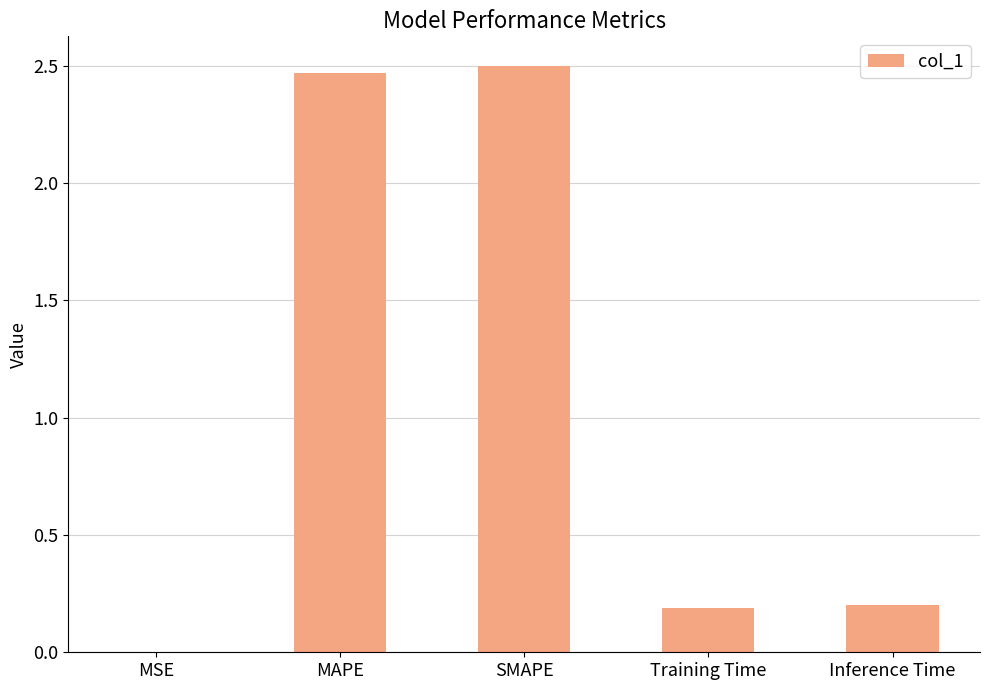

True or false: the data shows 0.3 at Training Time.

False